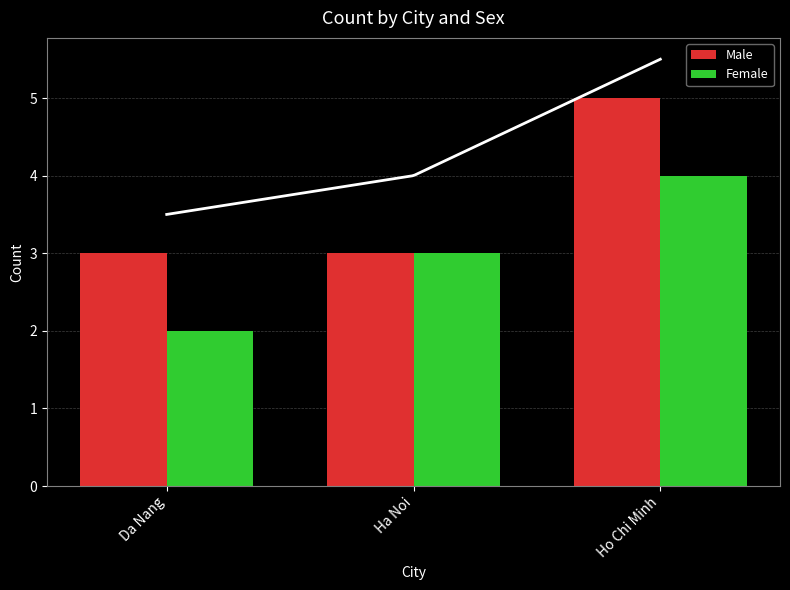

Rank the series by their maximum value, from highest to lowest.

Male, Female